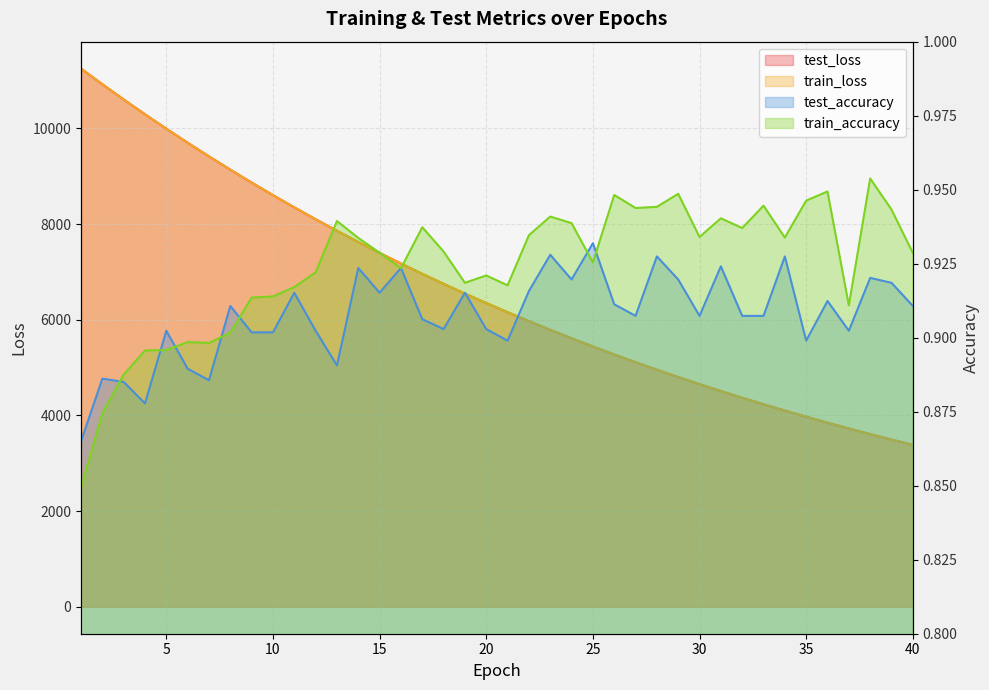

What is the average value of the train_accuracy series?

0.9